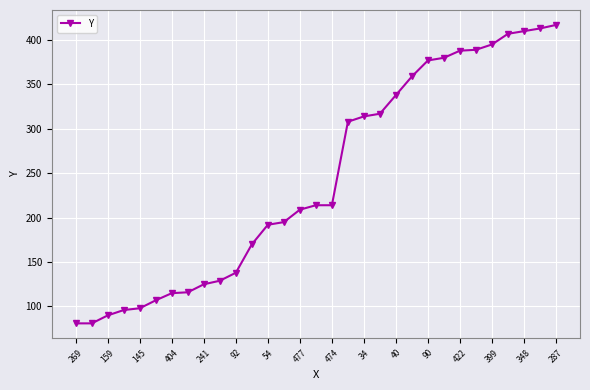

What is the greatest value displayed?

417